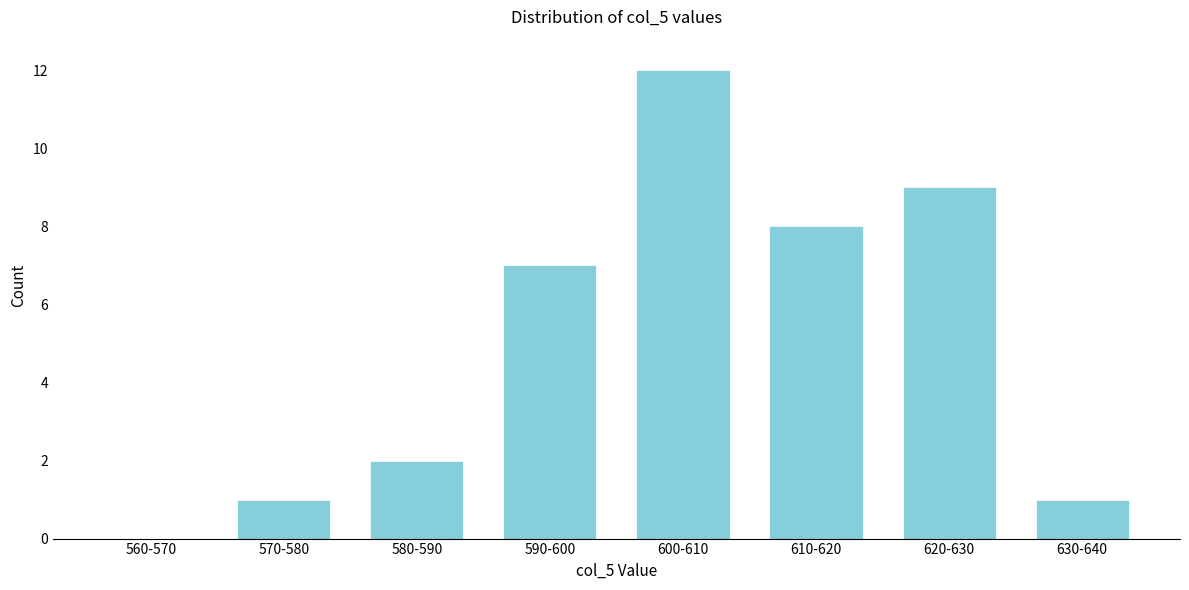

Reading left to right, extract all data points from this chart.

560-570=0	570-580=1	580-590=2	590-600=7	600-610=12	610-620=8	620-630=9	630-640=1